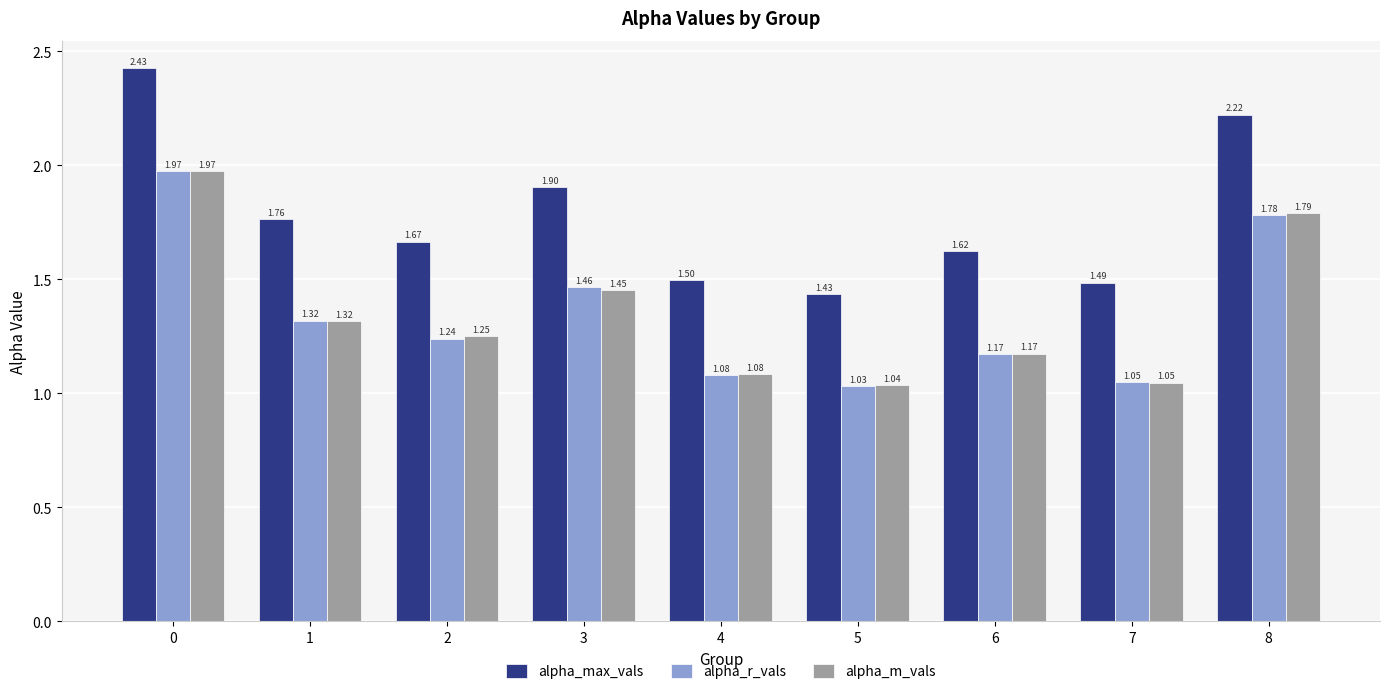

What is the sum of all alpha_max_vals values?

16.0